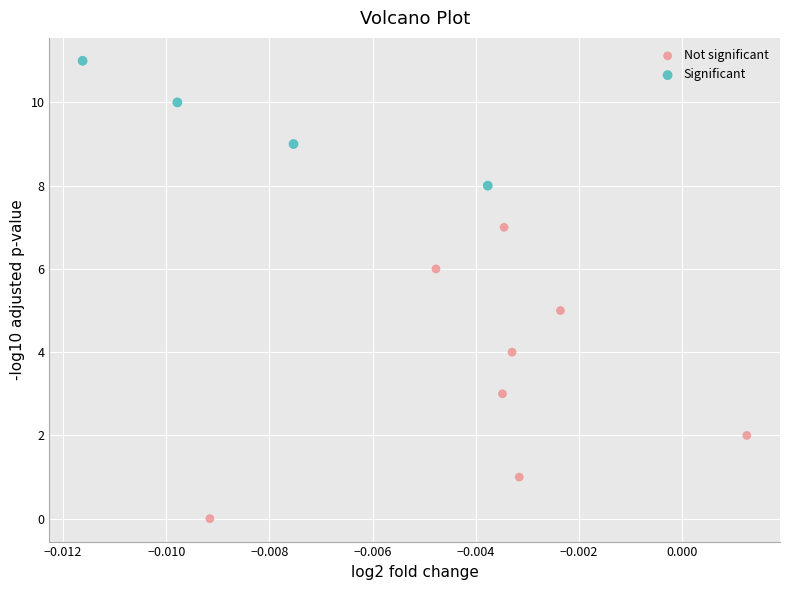

Which series contains the highest Y value?

Significant